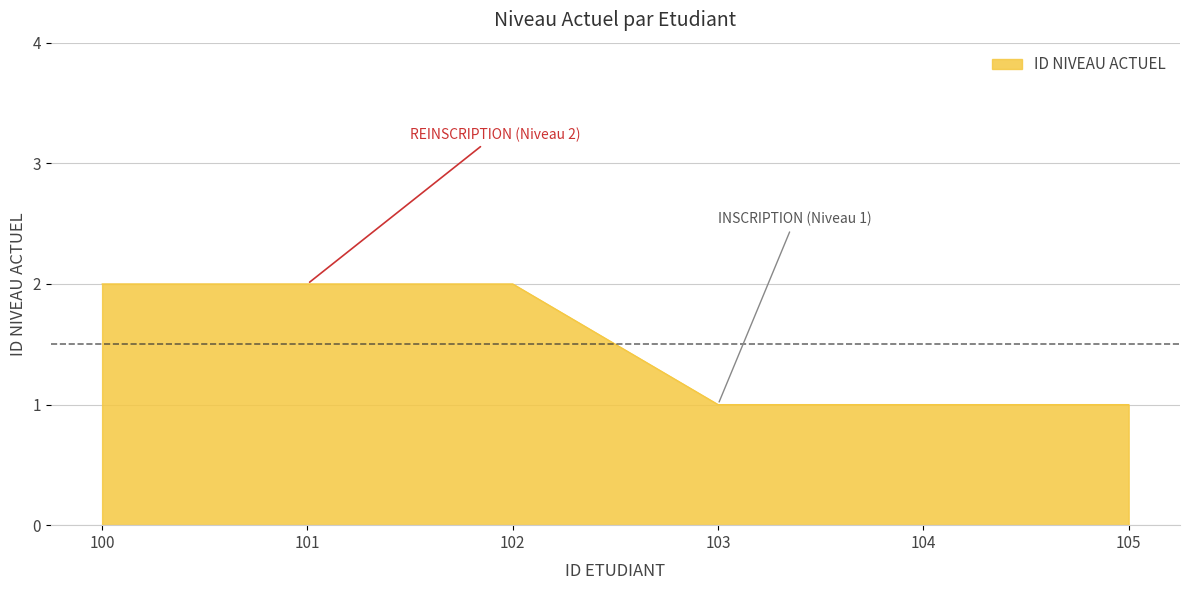

True or false: there are more than 2 points higher than both neighbors.

False